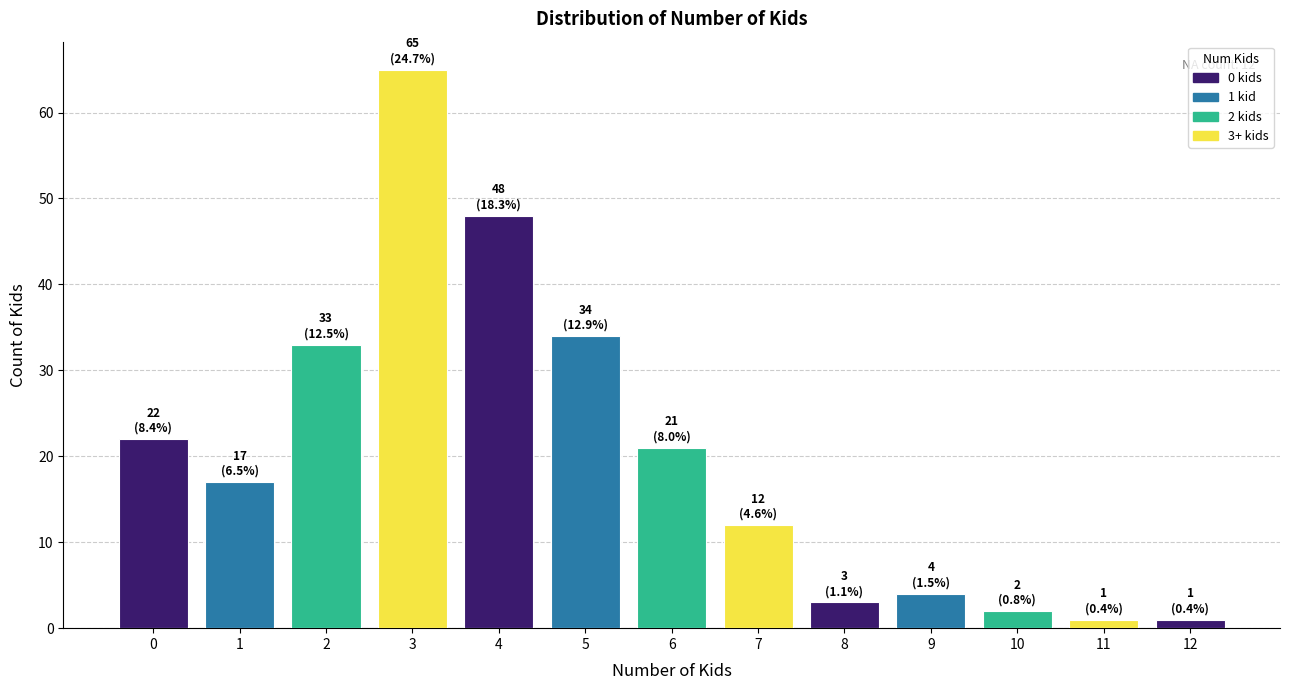

Which label corresponds to the largest value in the chart?

3